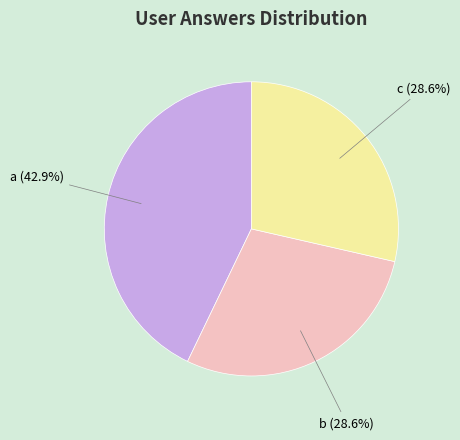

True or false: c accounts for 29% of the total.

True